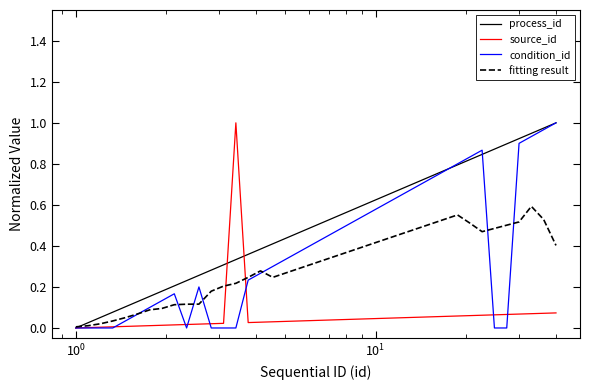

Count the number of data series in this chart.

4